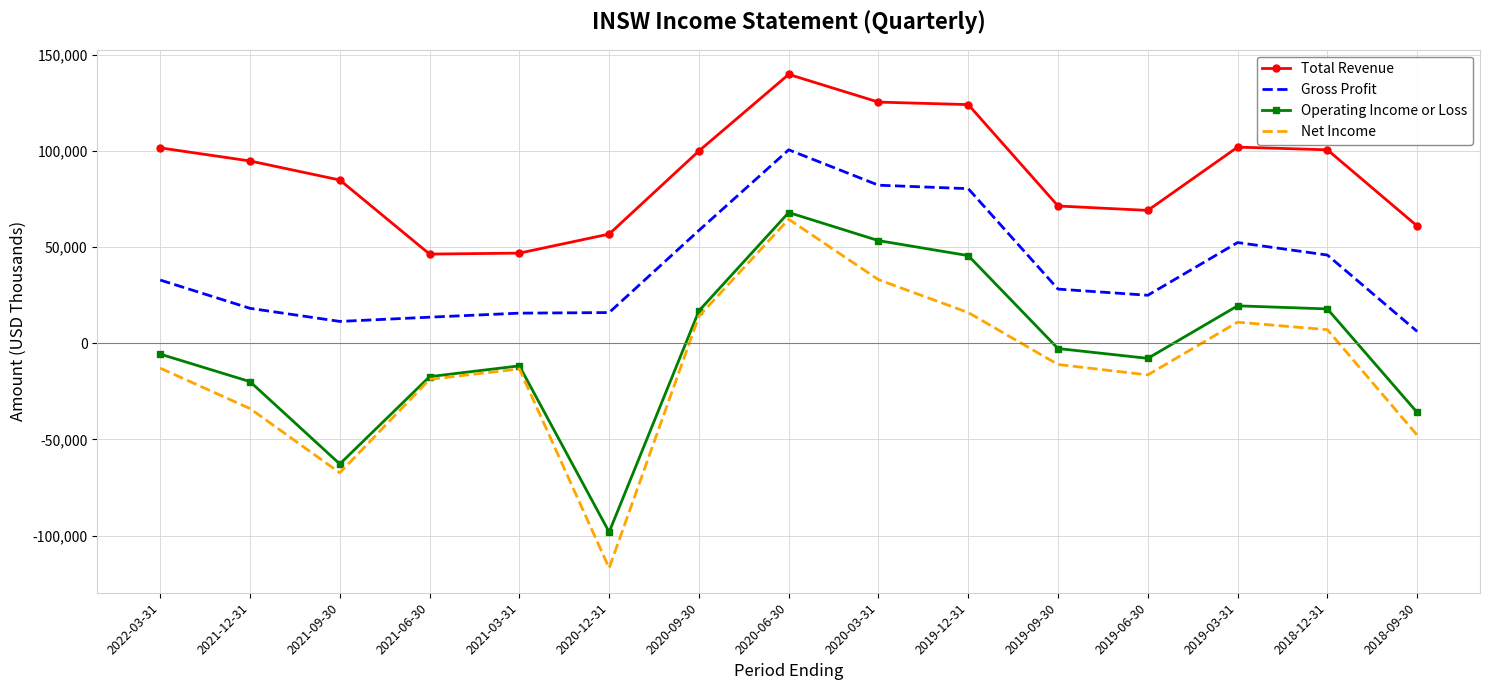

At which category is the sum across all series the highest?

2020-06-30